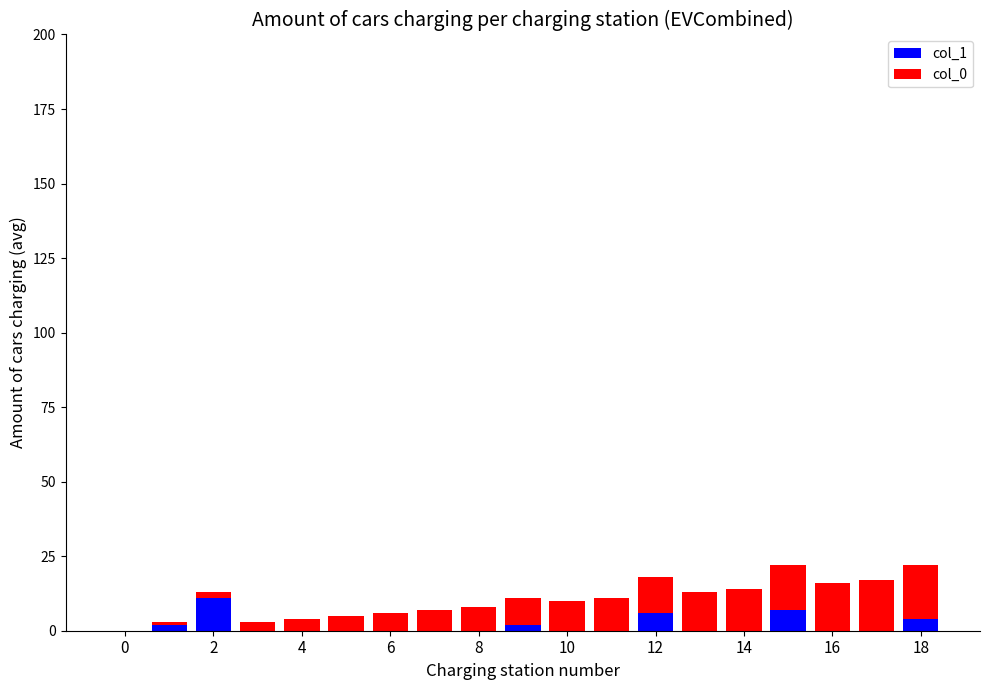

What are all the series names shown in the legend?

col_1, col_0